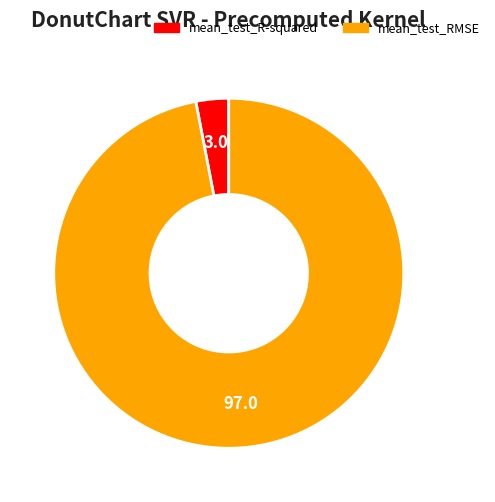

What is the largest slice in the pie chart?

mean_test_RMSE